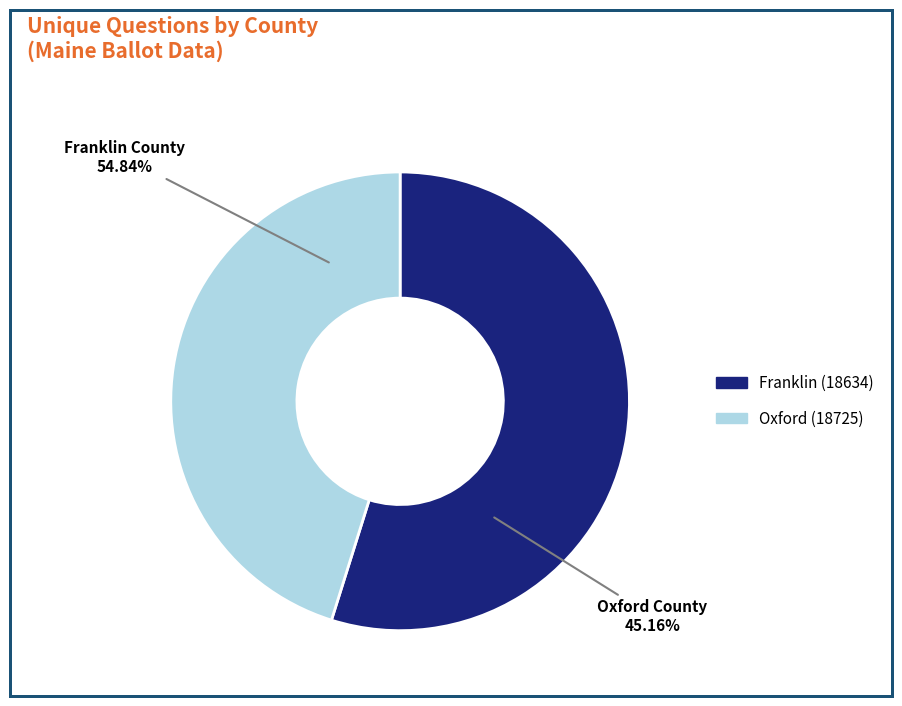

To the nearest percent, what is the difference between the largest and smallest slice percentages?

10%